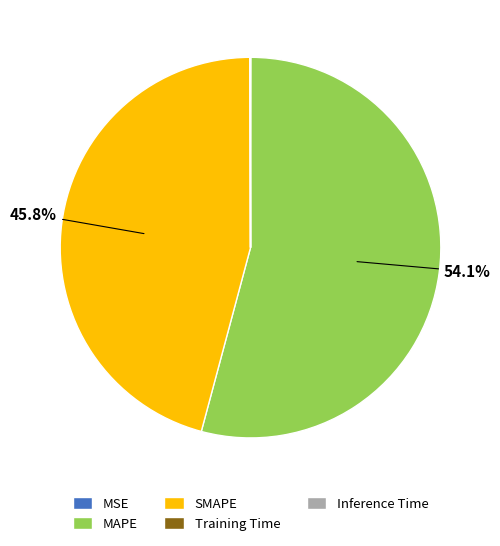

Is there any slice that represents more than half of the pie?

Yes